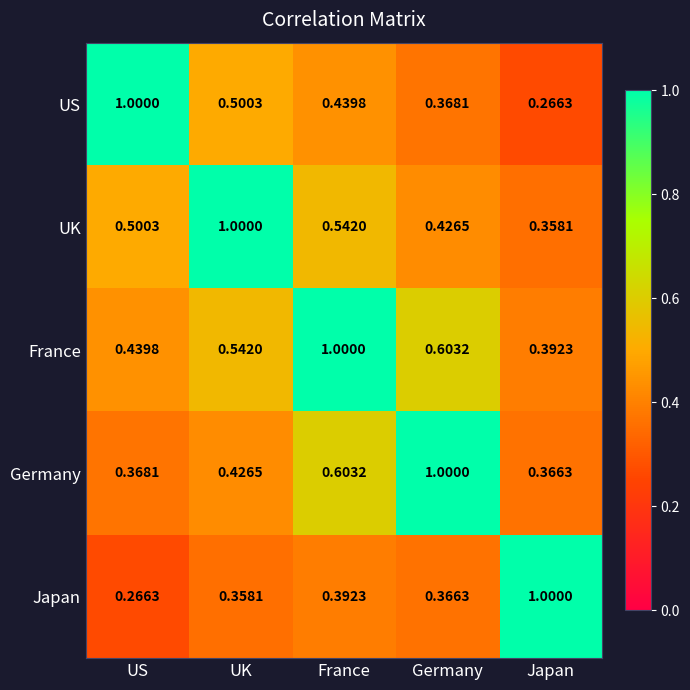

At which category is the sum across all series the highest?

France